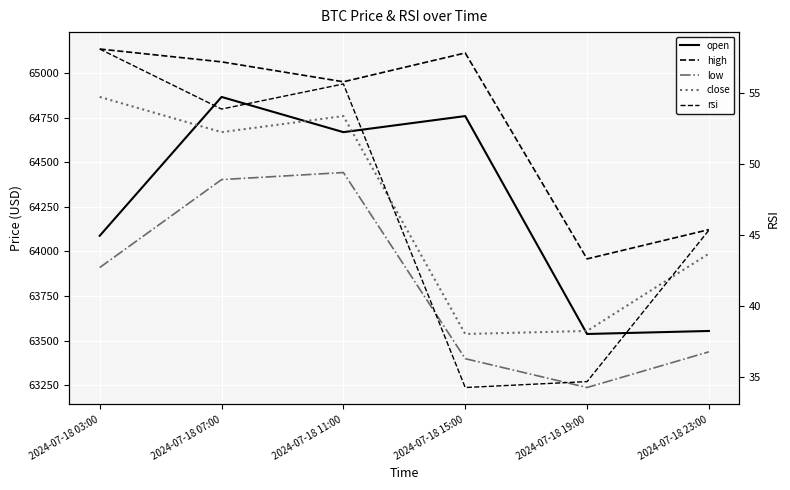

Is this an area chart (filled region under the line)?

No